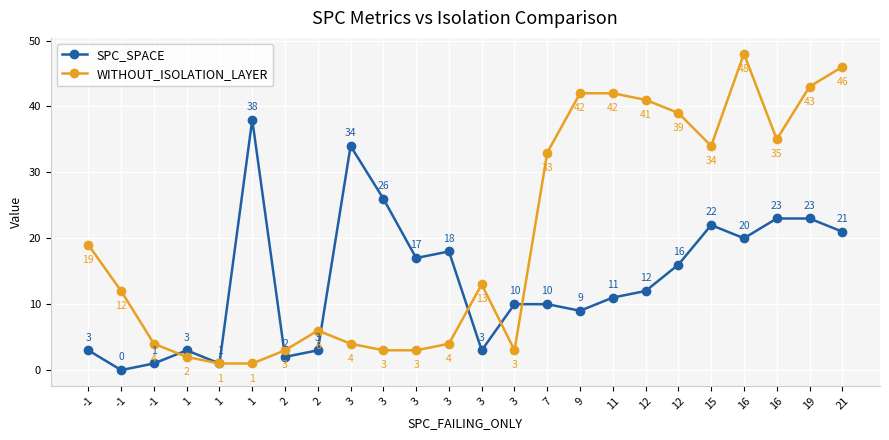

Rank the series by their average value, from lowest to highest.

SPC_SPACE, WITHOUT_ISOLATION_LAYER